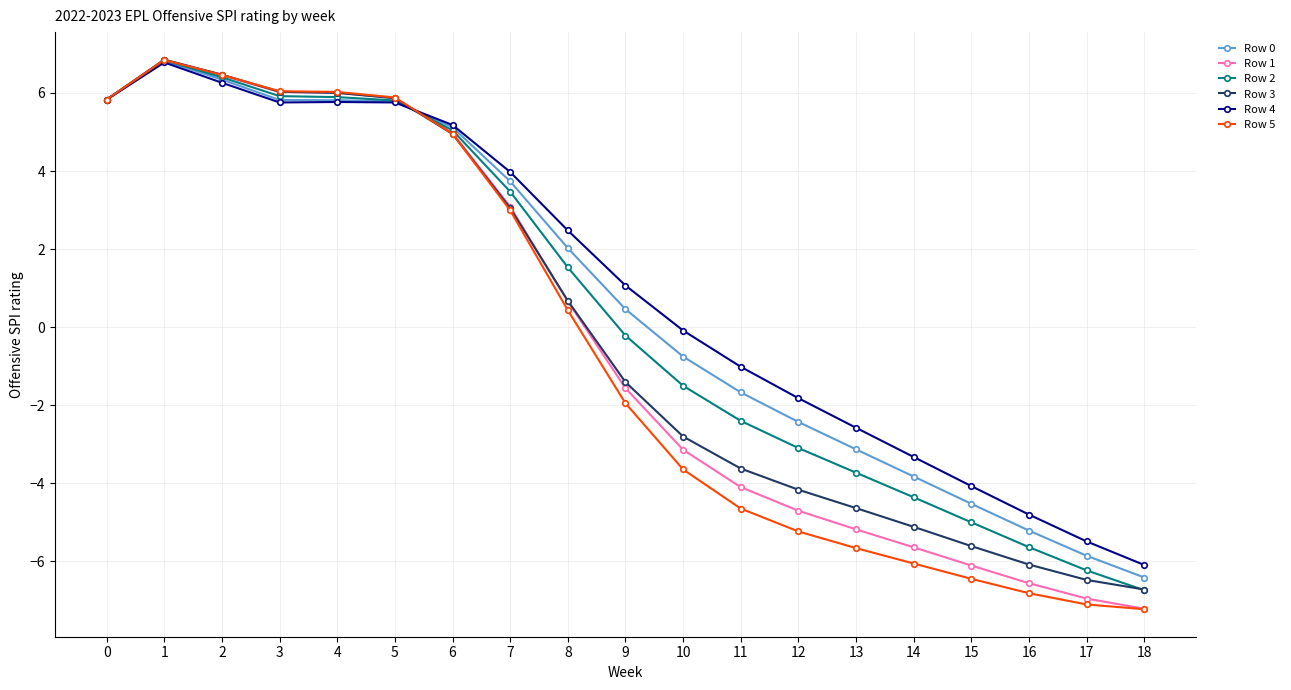

The value of Row 3 at 15 is -1.2. True or false?

False